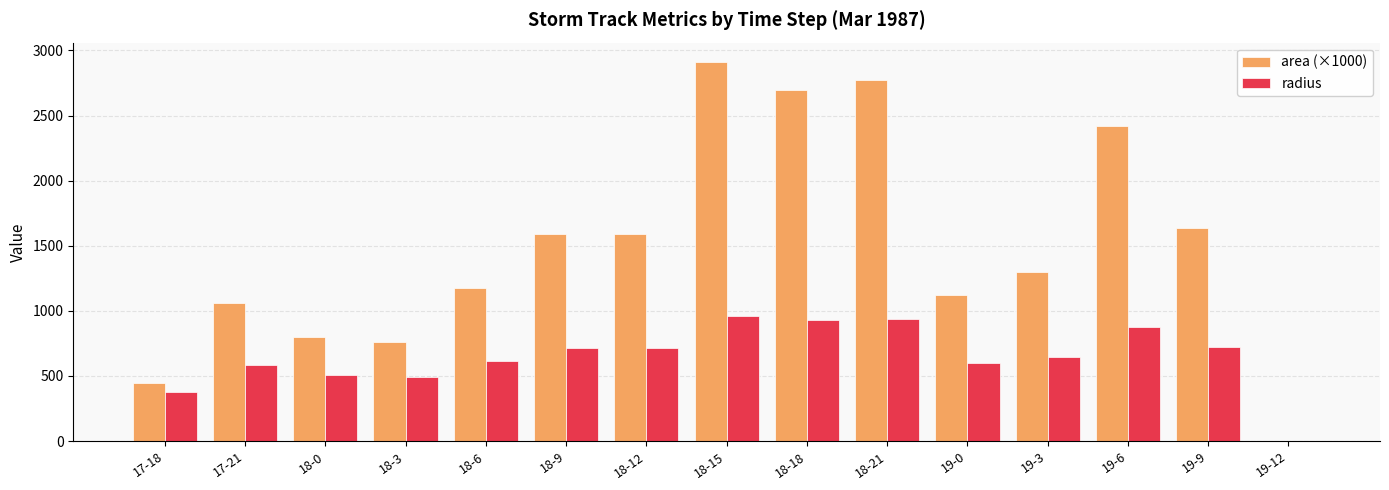

At which label does radius first exceed 642?

18-9